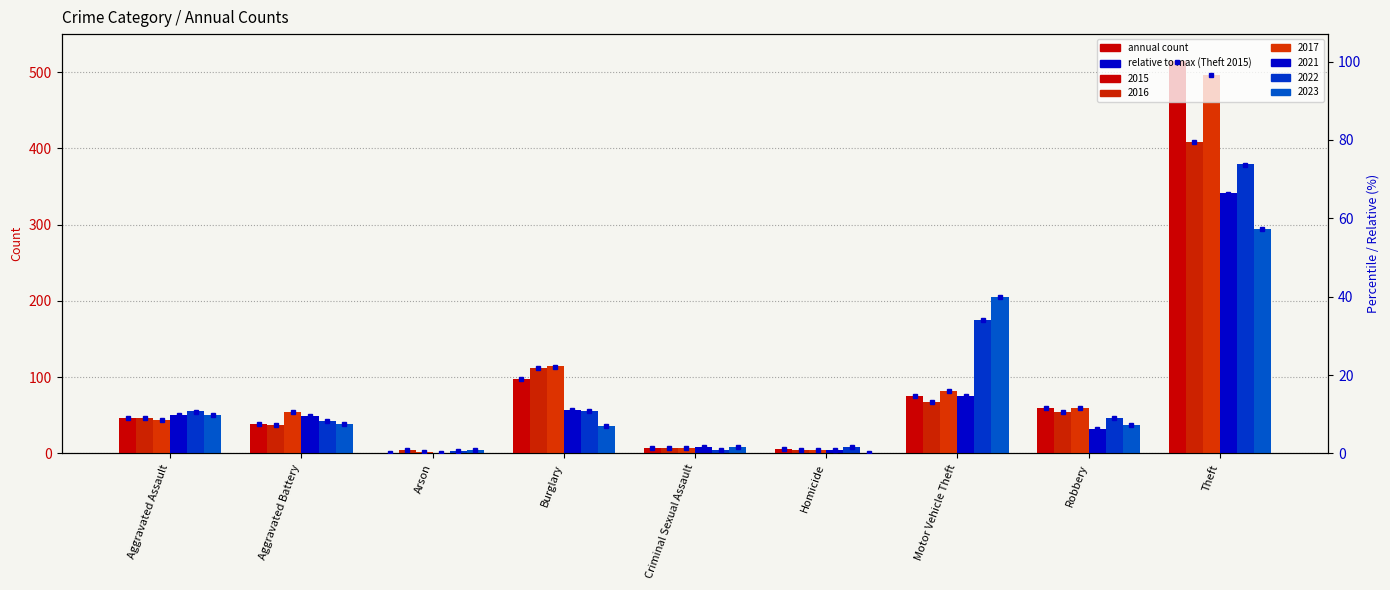

Which series has the largest range (max minus min)?

2015